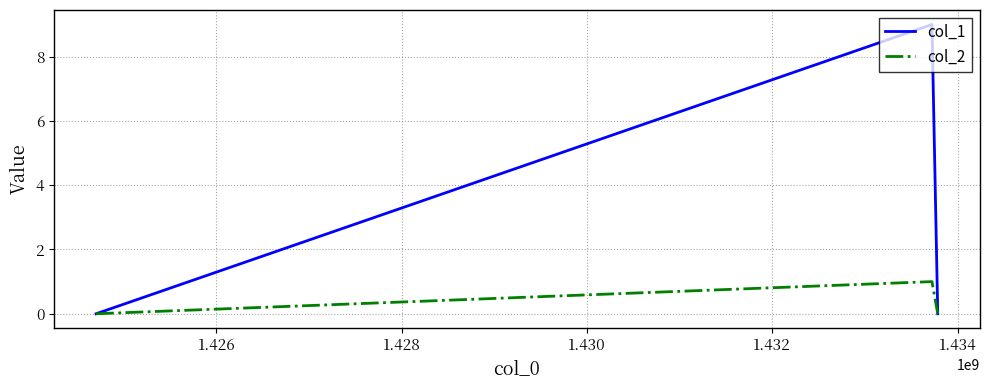

How many lines are shown in the chart?

2